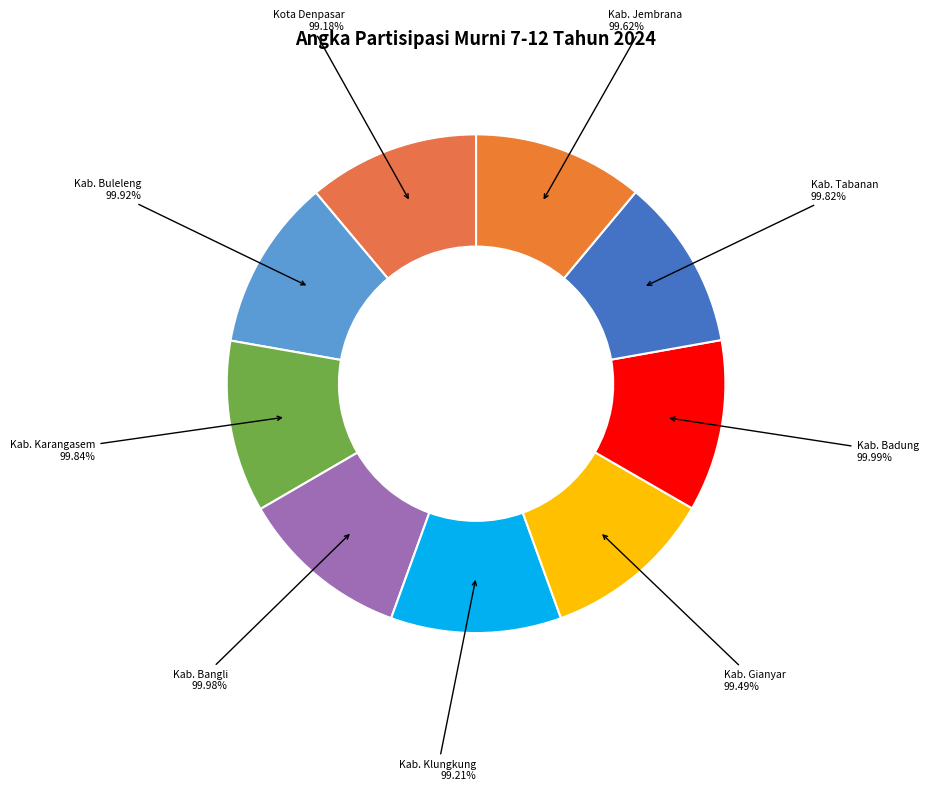

To the nearest percent, what is the combined percentage of Kab. Gianyar and Kab. Badung?

22%